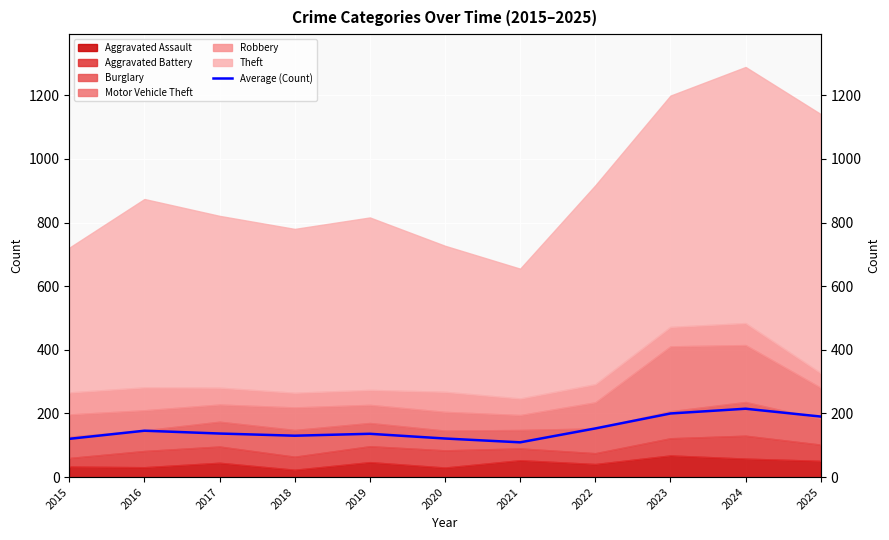

What is the change in value from 2019 to 2022?

+16.8